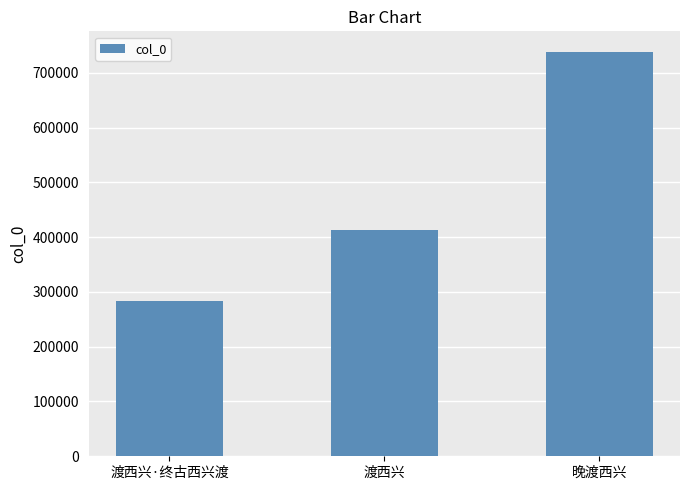

Rank the categories by value from highest to lowest.

晚渡西兴, 渡西兴, 渡西兴·终古西兴渡